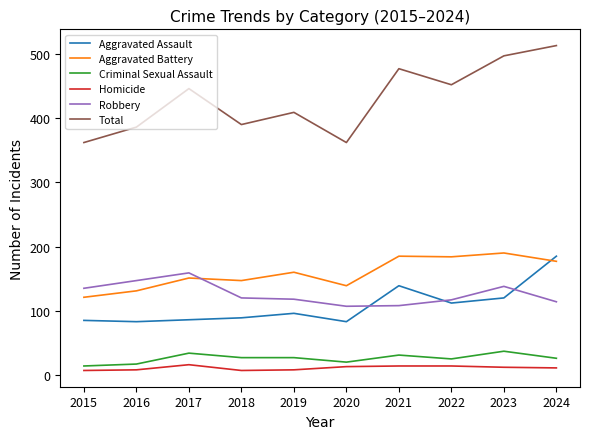

Which series changed the most between 2016 and 2022?

Total